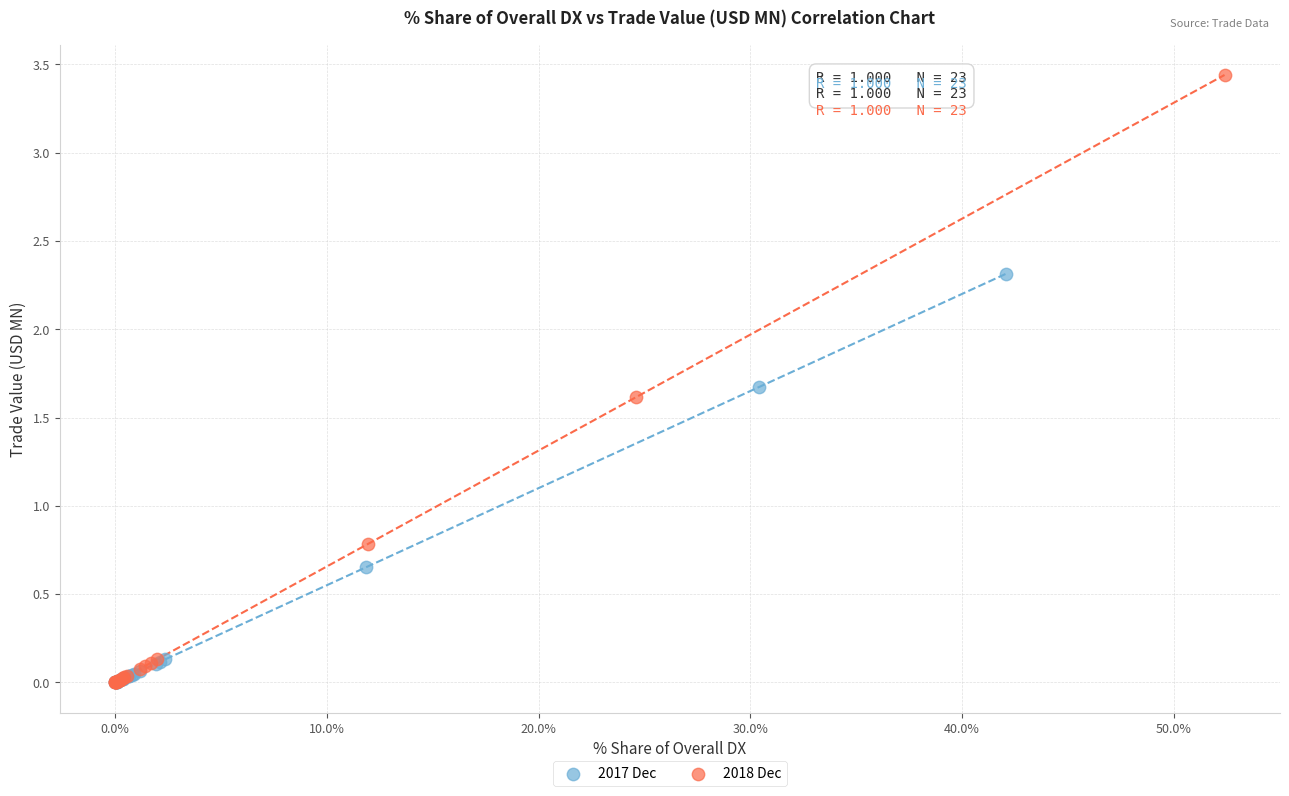

What are all the series names shown in the legend?

2017 Dec, 2018 Dec